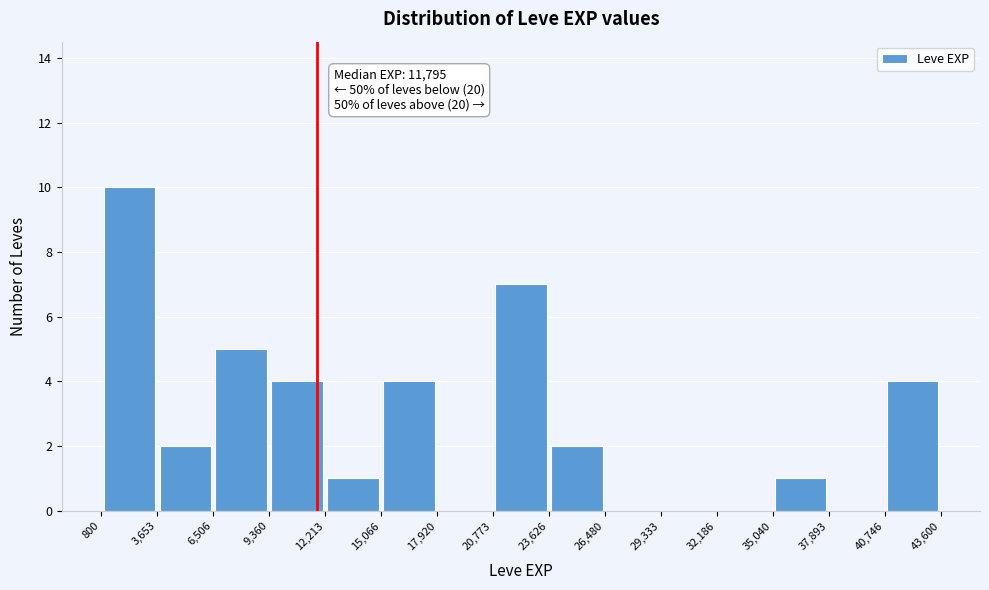

Which range on the x-axis has the tallest bar?

800 to 3,653